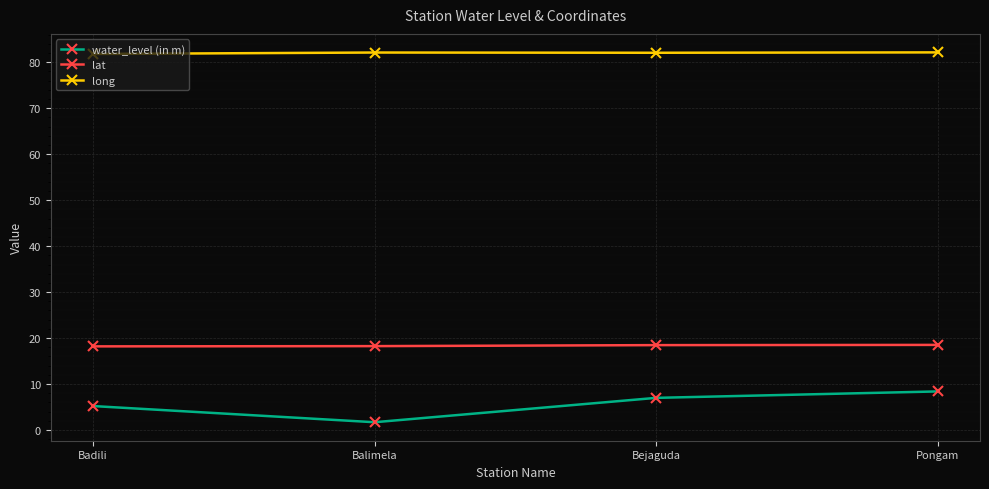

What is the sum of all long values?

328.1